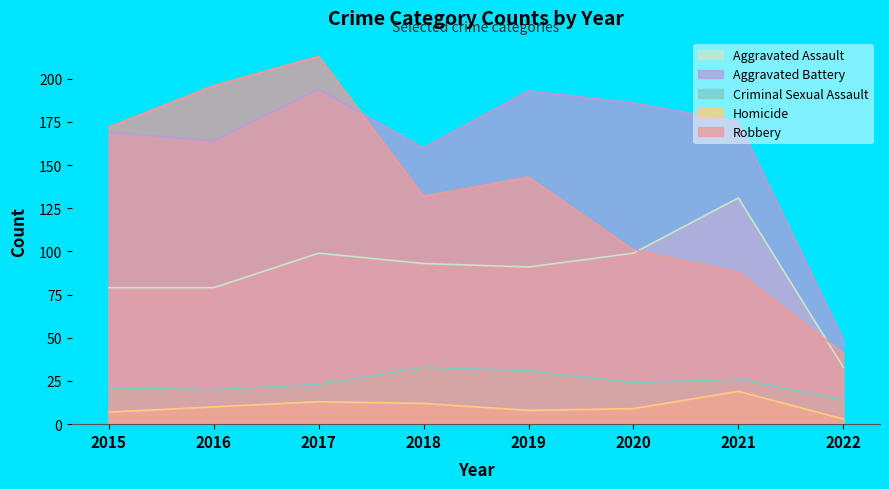

How many interior local peaks does the Robbery series have?

2